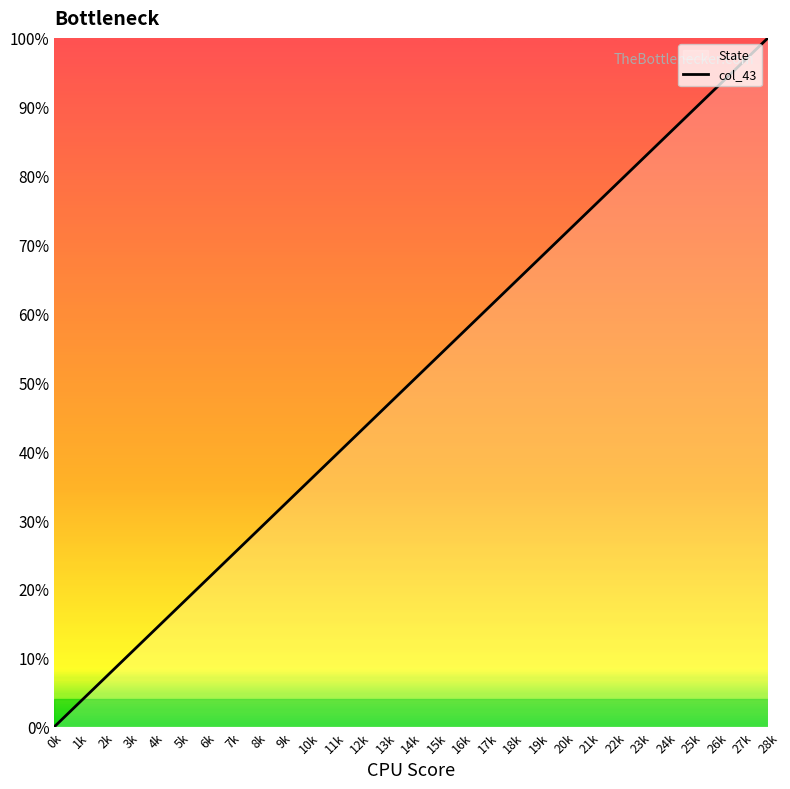

What position from the left is 11k?

12